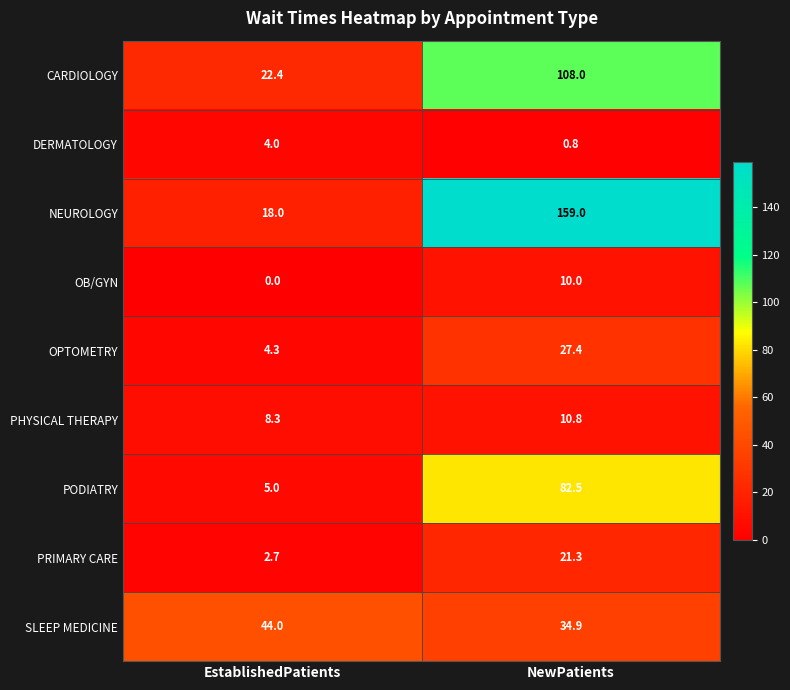

Where is NEUROLOGY nearest to the value 88?

EstablishedPatients